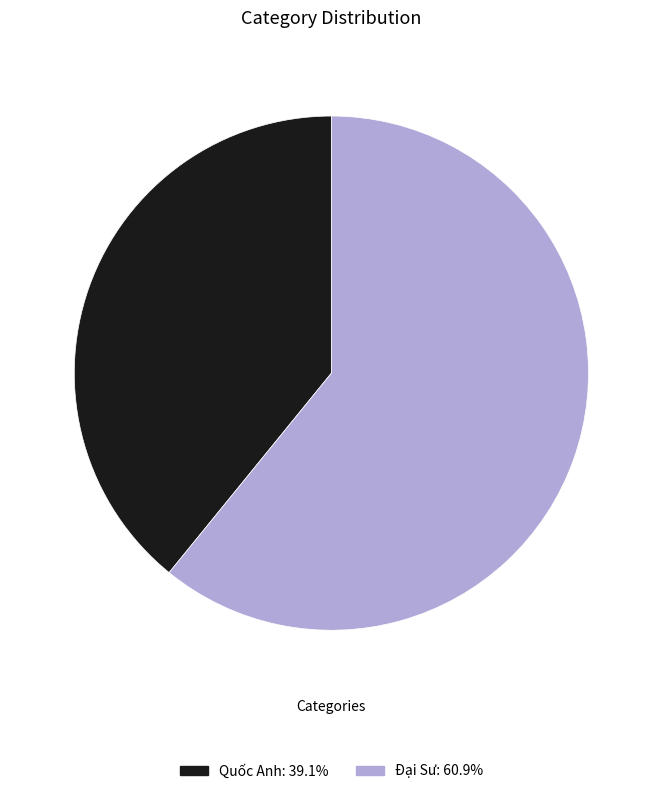

Which slice is the smallest?

Quốc Anh